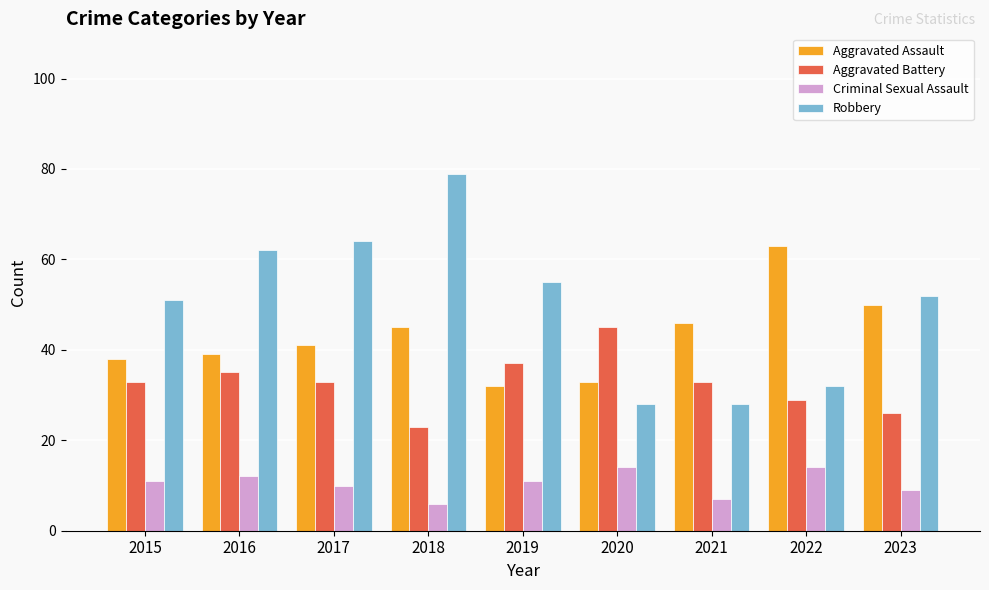

Count the number of data series in this chart.

4